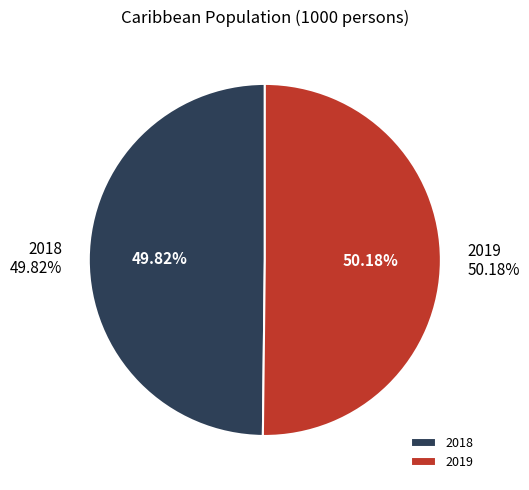

Rank the categories by value from highest to lowest.

2019, 2018